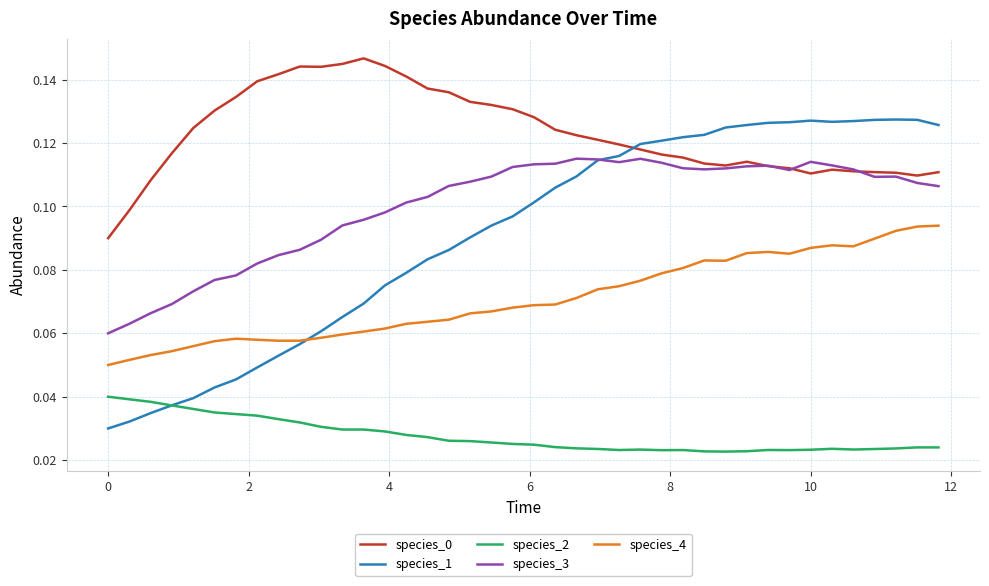

Does the chart have visible grid lines?

Yes